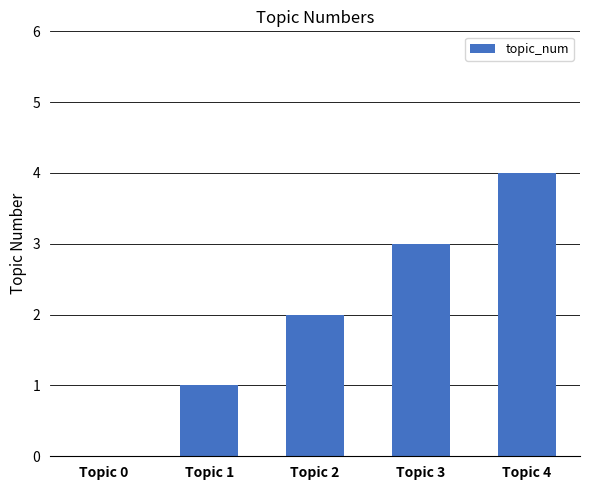

How many values are above zero?

4